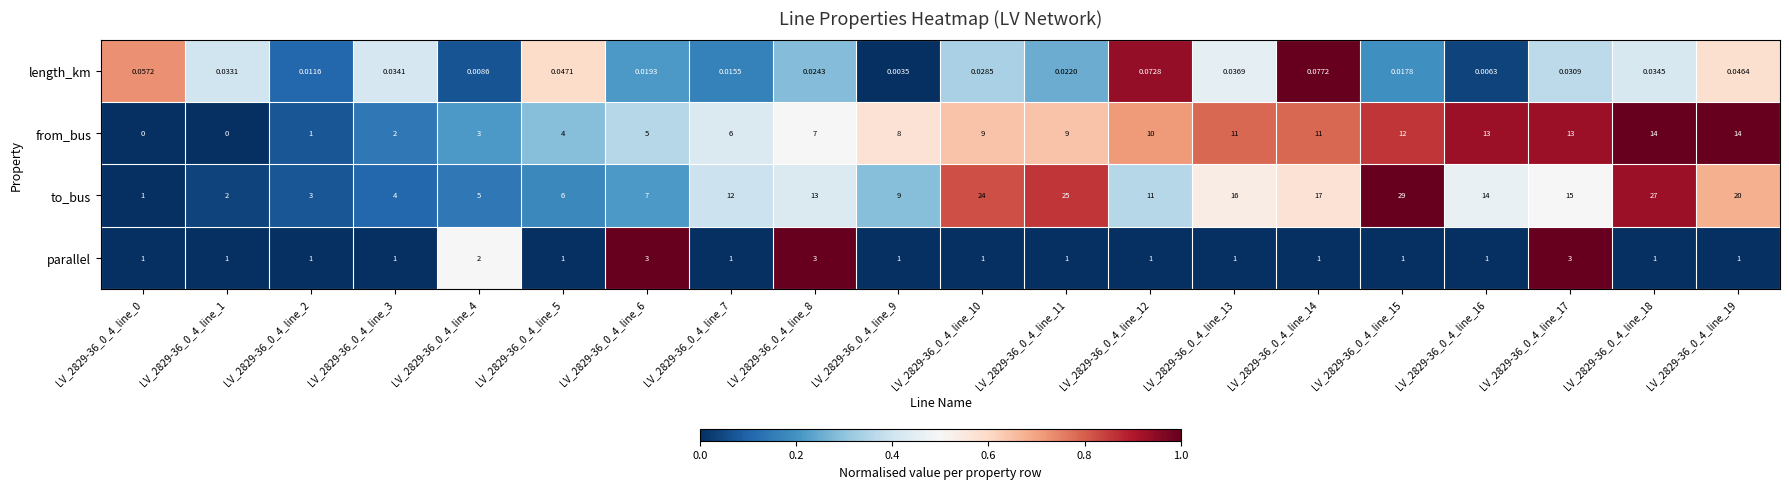

Is the value of to_bus at LV_2829-36_0_4_line_14 greater than the value of from_bus at LV_2829-36_0_4_line_8?

Yes